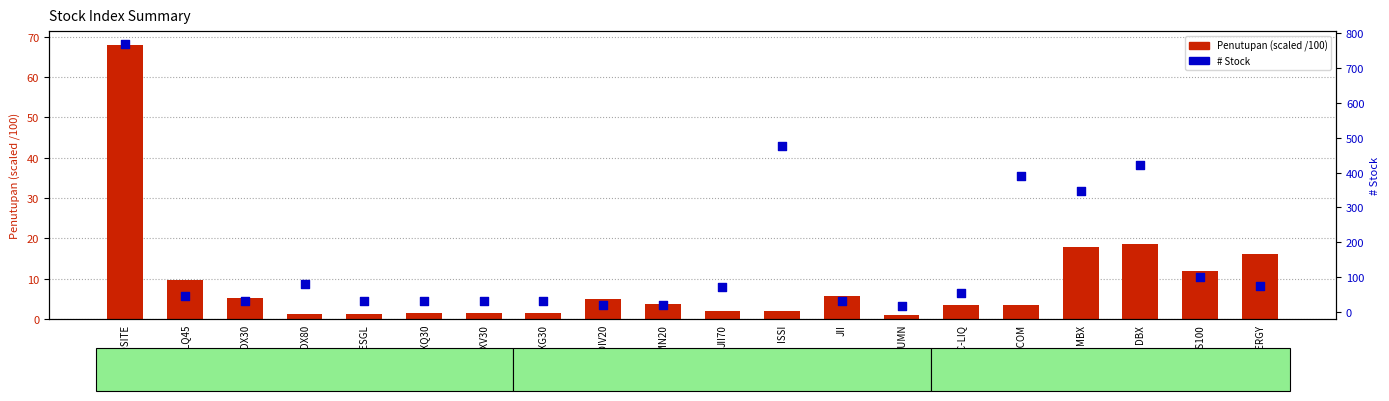

Which series has the largest Y range (max minus min)?

# Stock